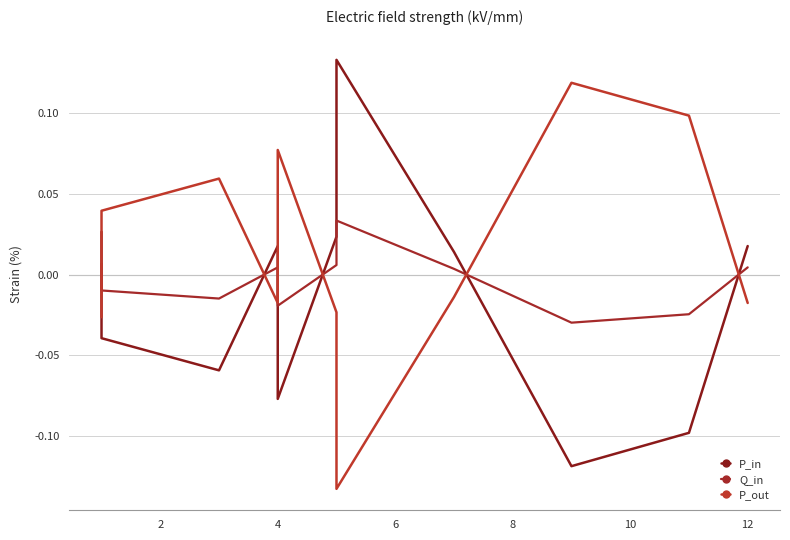

Rank the series by their average value, from lowest to highest.

P_in, Q_in, P_out